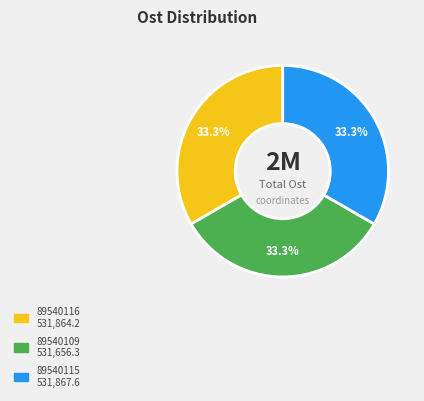

Is the sum of 89540115 and 89540116 greater than half?

Yes